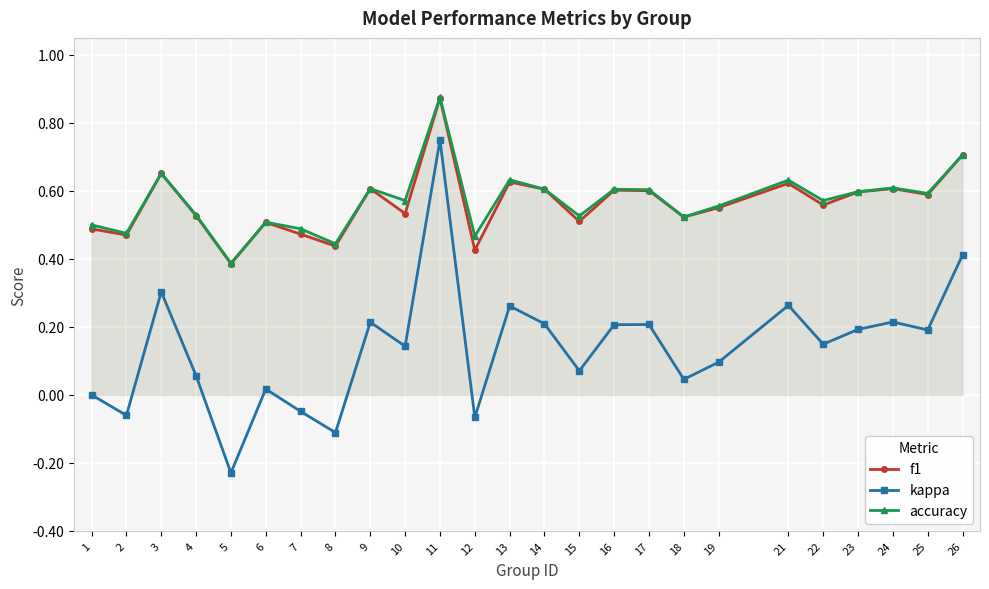

Reading left to right, what are all the values shown in this chart?

f1: 1=0.5	2=0.5	3=0.7	4=0.5	5=0.4	6=0.5	7=0.5	8=0.4	9=0.6	10=0.5	11=0.9	12=0.4	13=0.6	14=0.6	15=0.5	16=0.6	17=0.6	18=0.5	19=0.6	21=0.6	22=0.6	23=0.6	24=0.6	25=0.6	26=0.7
kappa: 1=0.0	2=-0.1	3=0.3	4=0.1	5=-0.2	6=0.0	7=-0.0	8=-0.1	9=0.2	10=0.1	11=0.8	12=-0.1	13=0.3	14=0.2	15=0.1	16=0.2	17=0.2	18=0.0	19=0.1	21=0.3	22=0.1	23=0.2	24=0.2	25=0.2	26=0.4
accuracy: 1=0.5	2=0.5	3=0.7	4=0.5	5=0.4	6=0.5	7=0.5	8=0.4	9=0.6	10=0.6	11=0.9	12=0.5	13=0.6	14=0.6	15=0.5	16=0.6	17=0.6	18=0.5	19=0.6	21=0.6	22=0.6	23=0.6	24=0.6	25=0.6	26=0.7